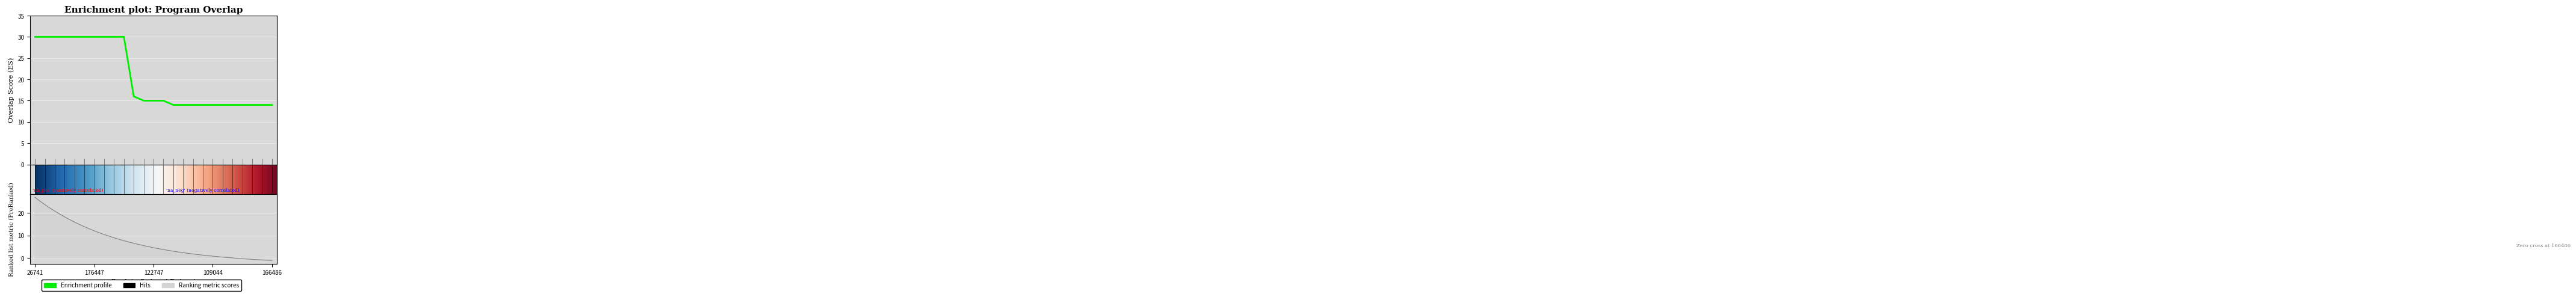

What is the maximum value shown in the chart?

30